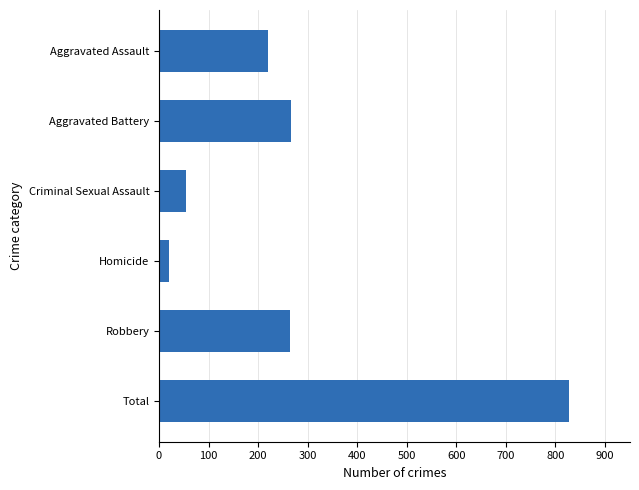

What is the label of the 6th bar from the bottom?

Aggravated Assault